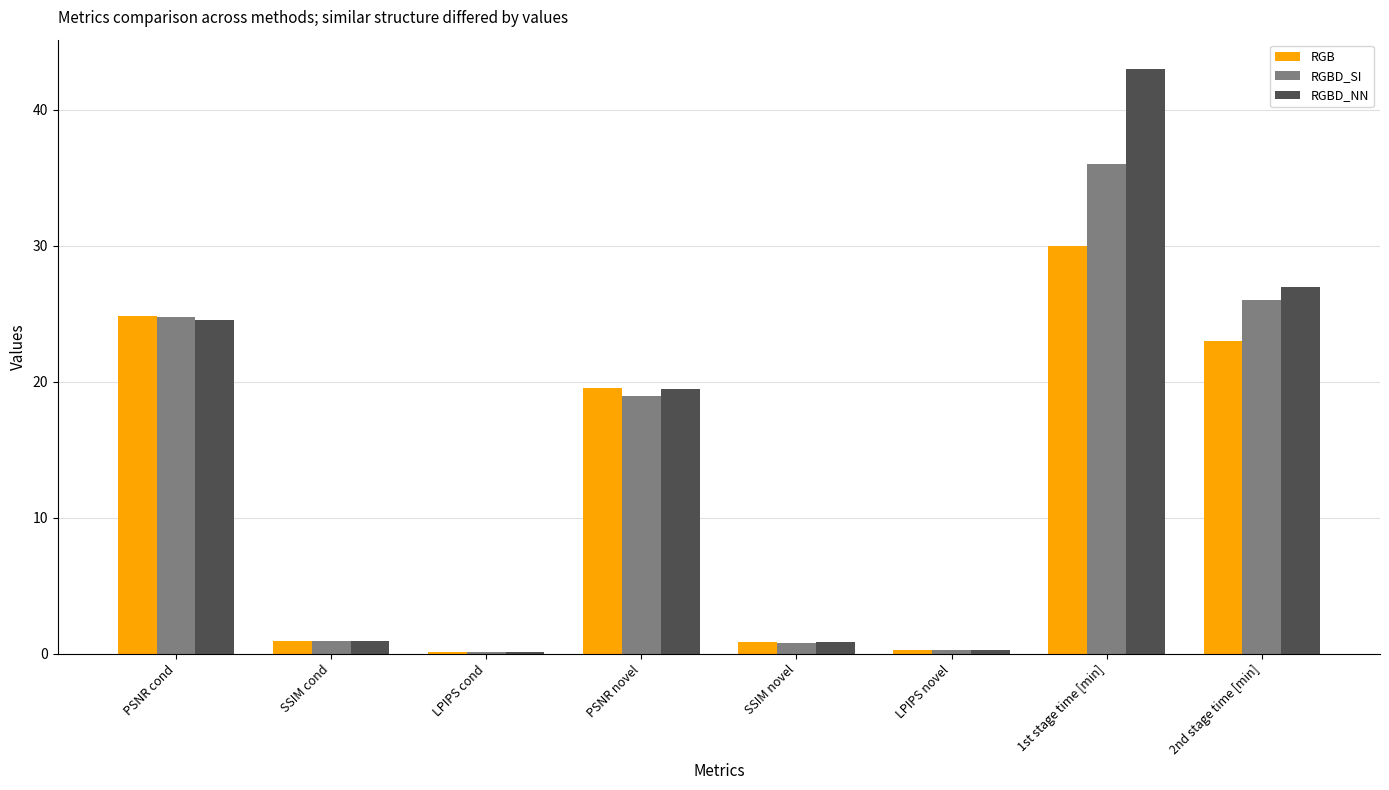

What is the sum of the RGBD_NN values at SSIM cond and SSIM novel?

1.8